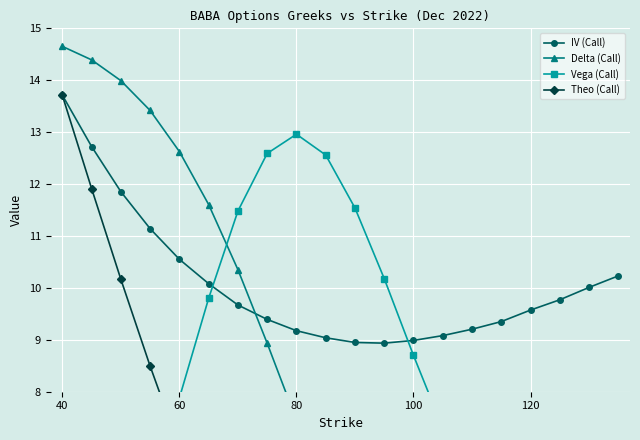

Is it true that IV (Call) equals 9.6 at 120?

True